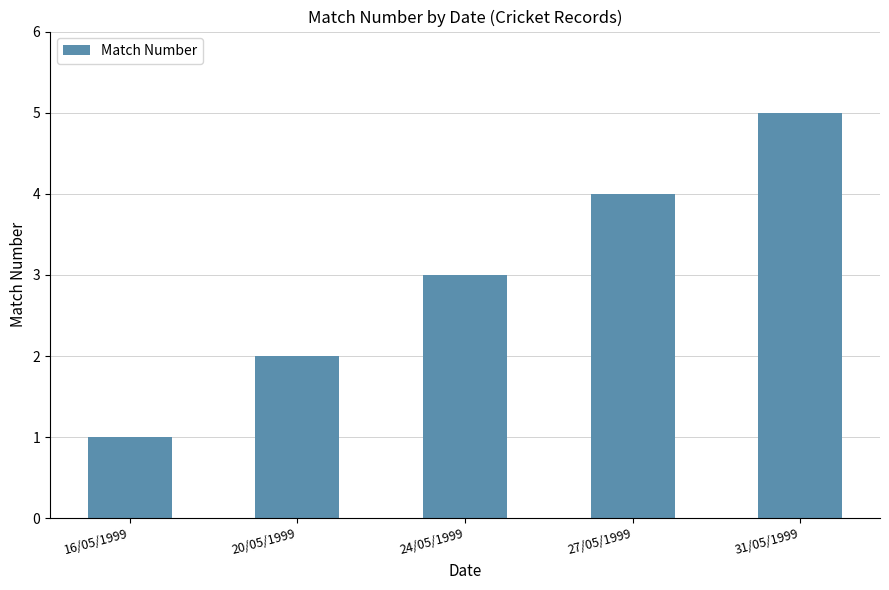

What is the smallest value displayed?

1